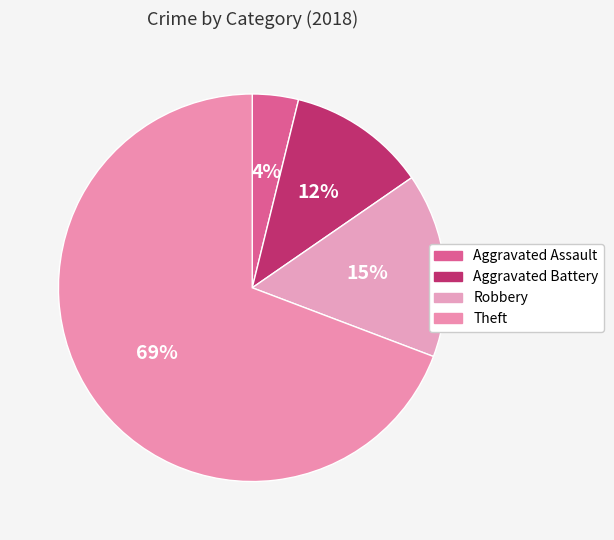

How many slices are in this pie chart?

4